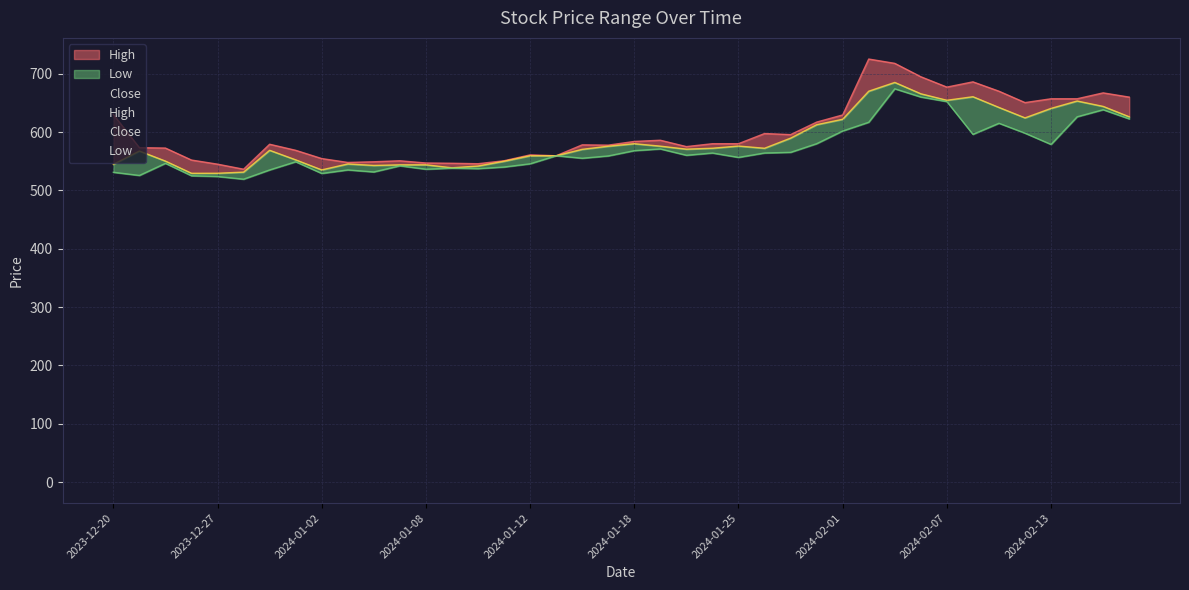

In High, how many points are lower than both neighbors (excluding endpoints)?

9